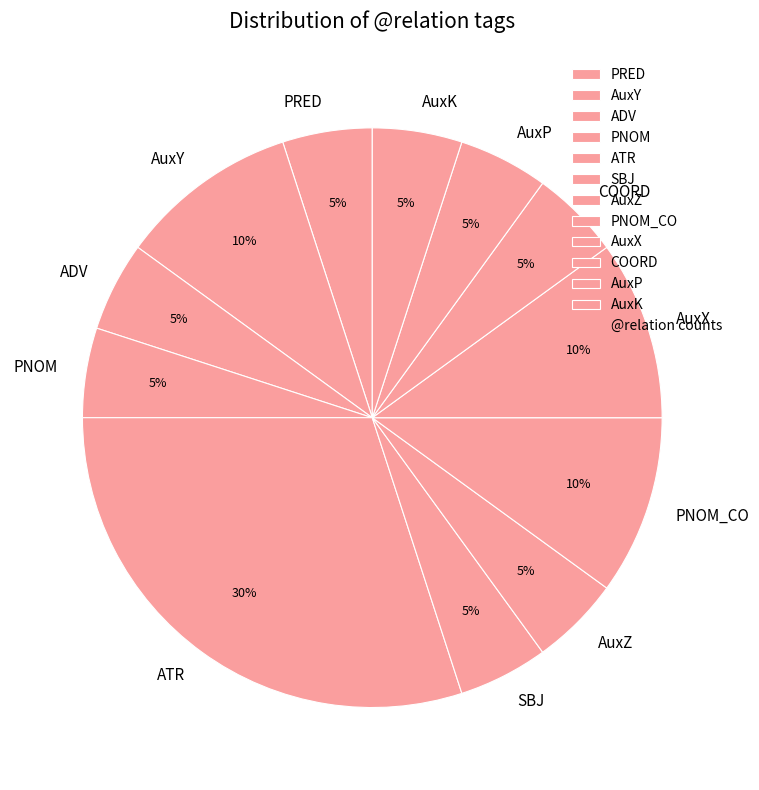

Do ATR and PNOM together represent more than half of the pie?

No